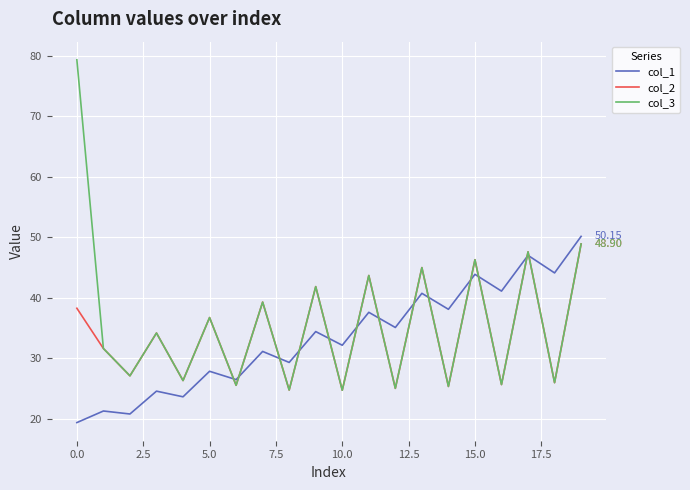

Which series has the widest spread of values?

col_3